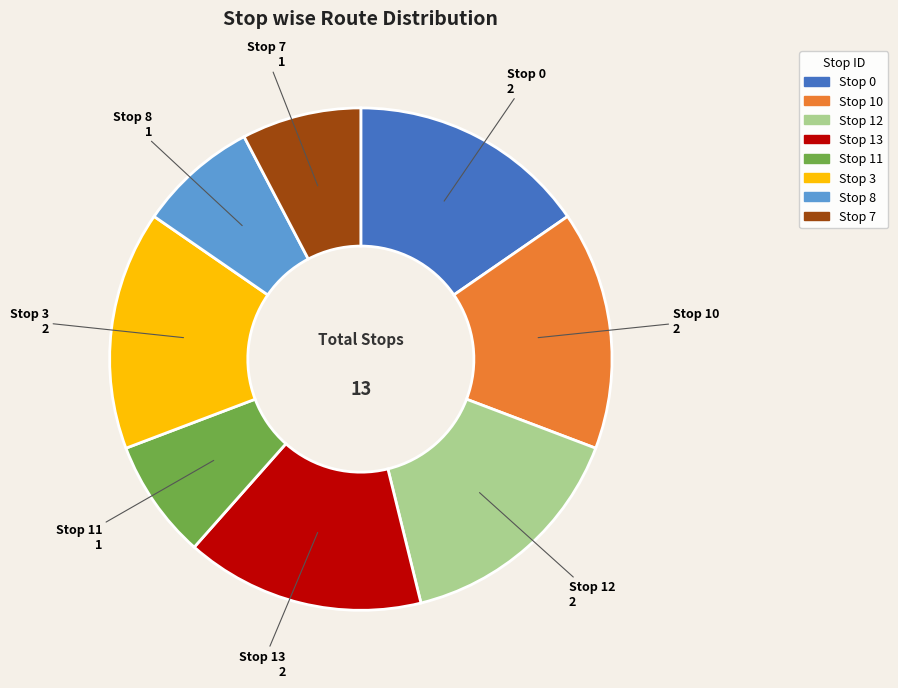

Is there any slice that represents more than half of the pie?

No